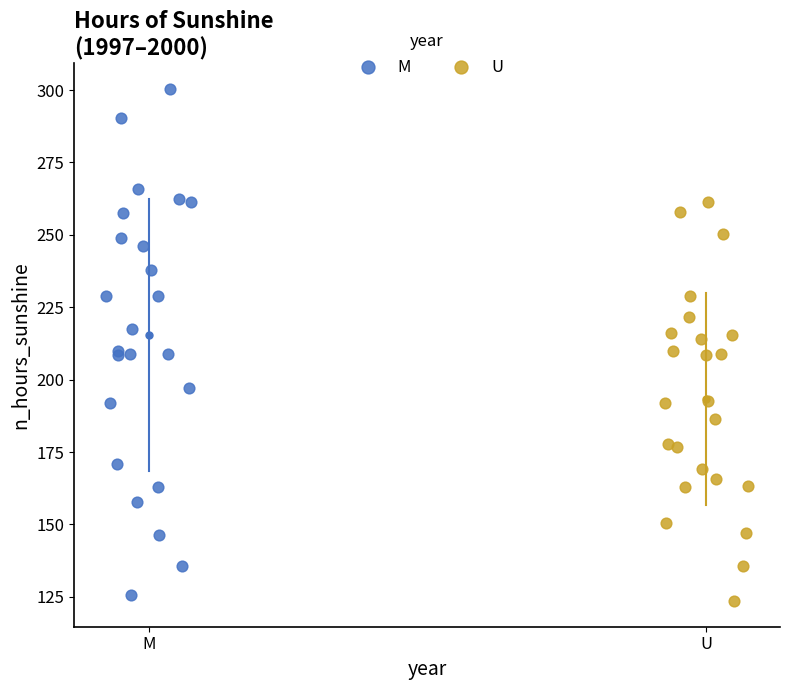

Which series contains the highest Y value?

M